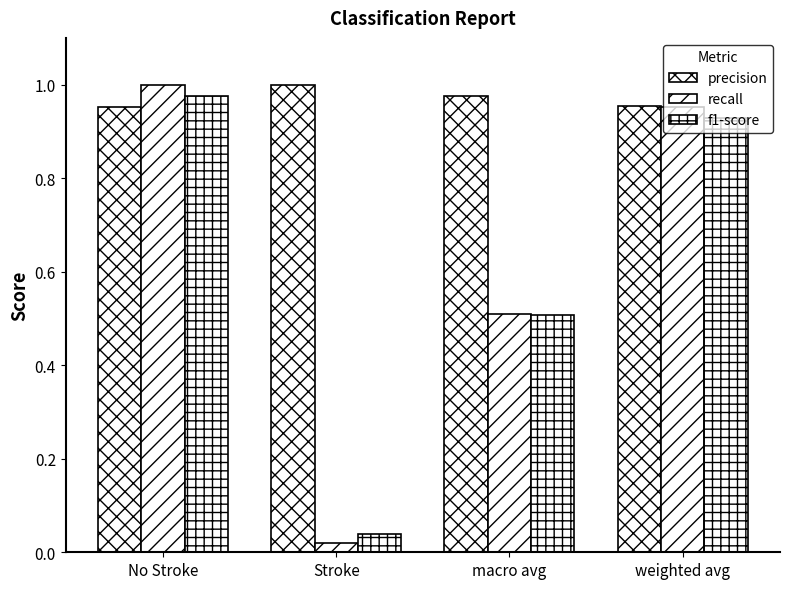

Count the number of data series in this chart.

3